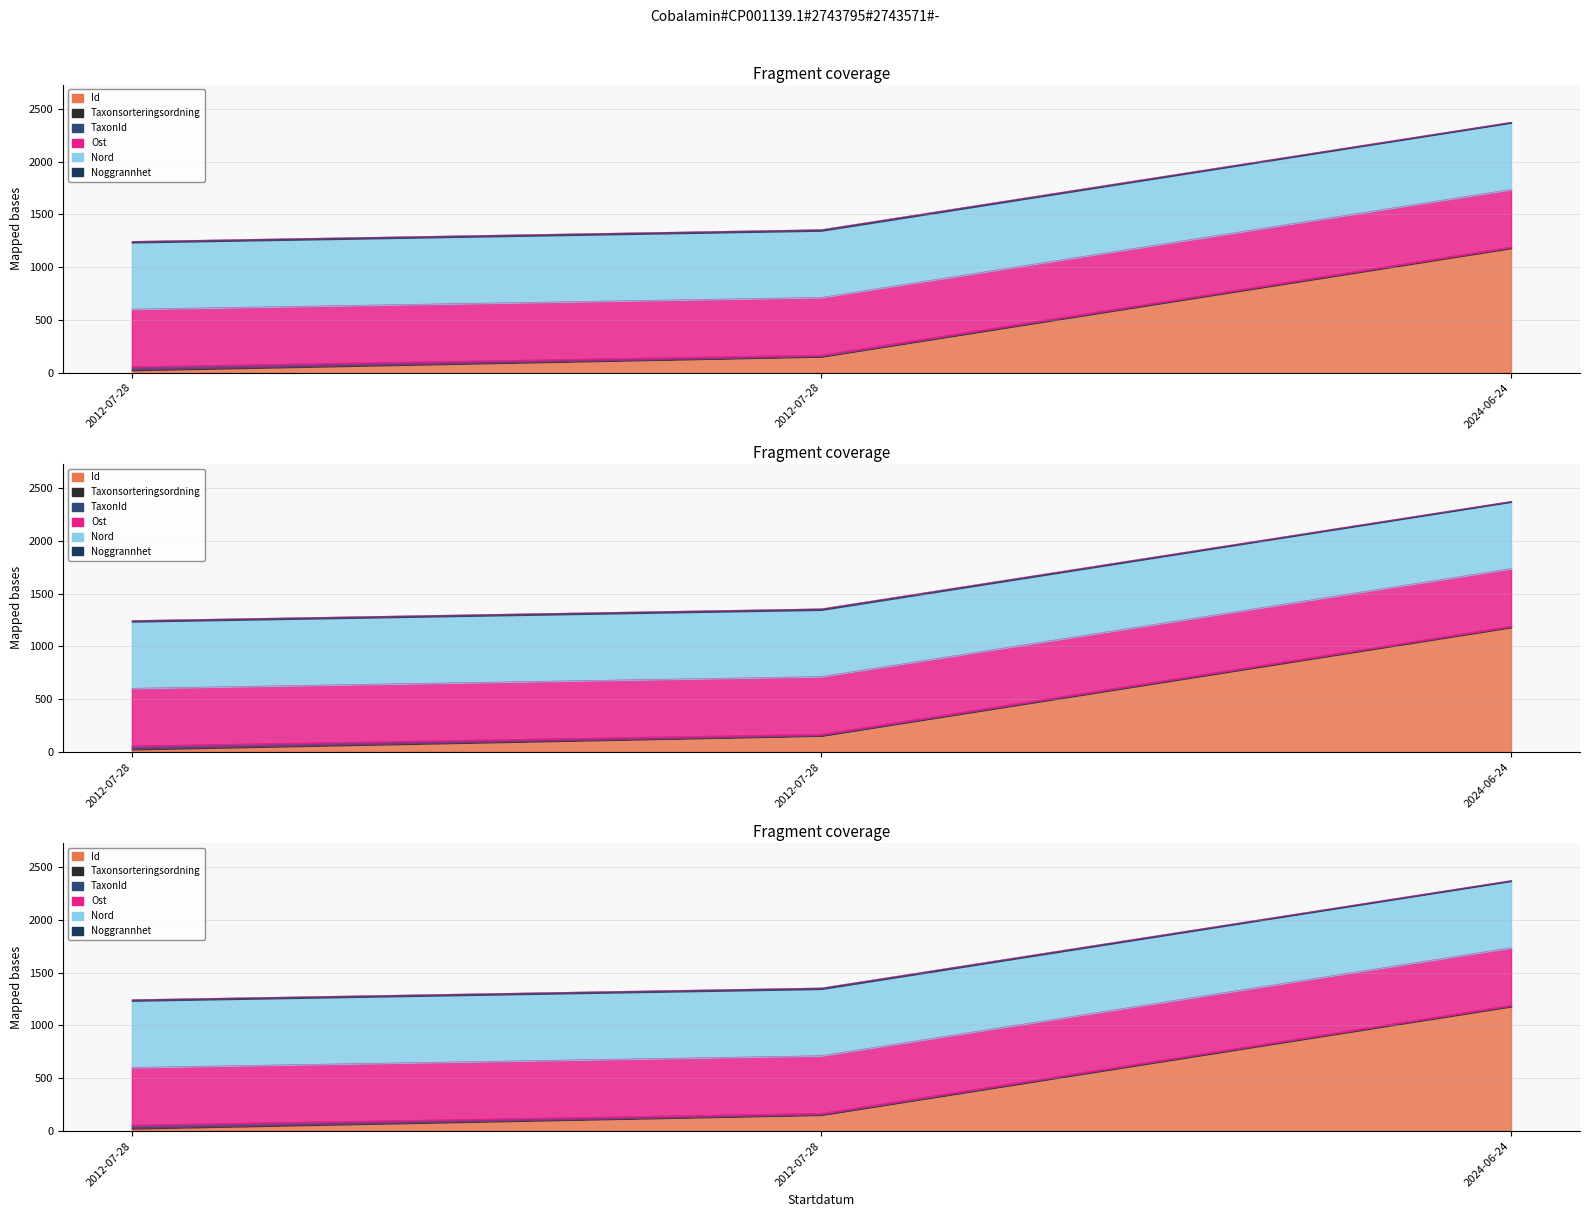

What is the label of the 2nd point from the left?

2012-07-28